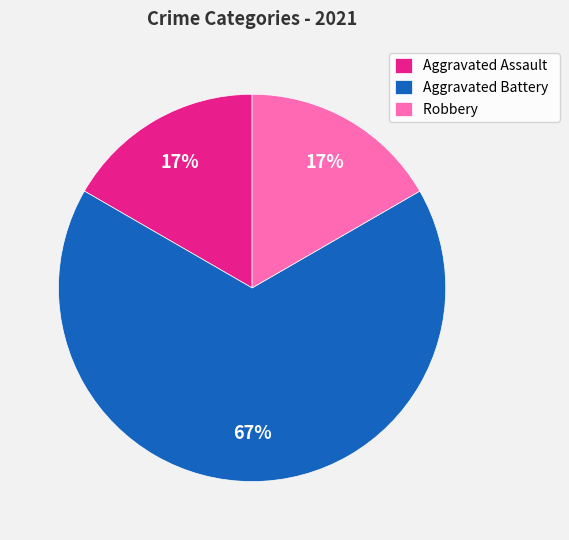

How many slices are in this pie chart?

3